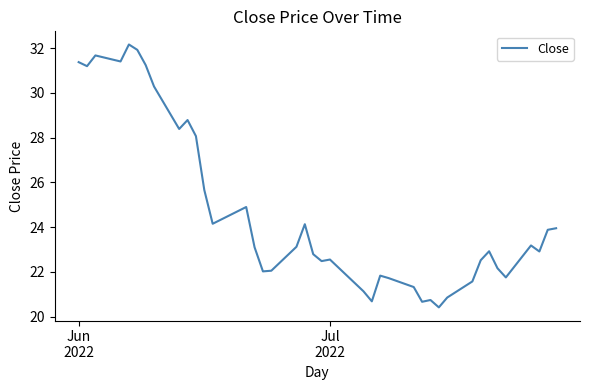

What is the sum of all values?

987.7